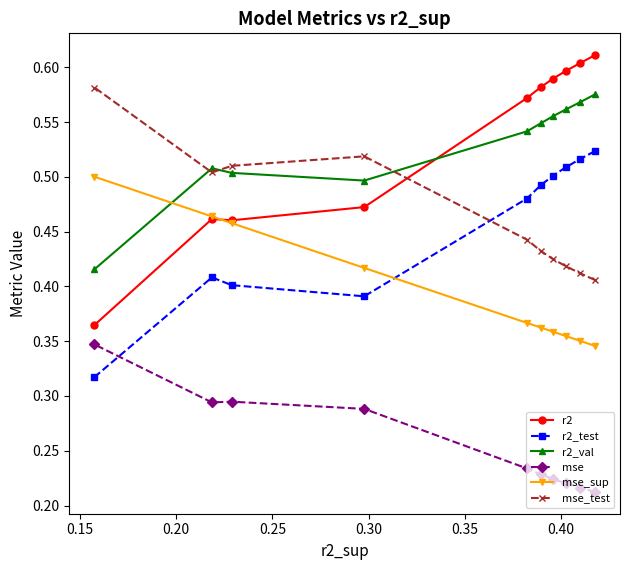

Count the r2_val values in the range 0 to 1.

10